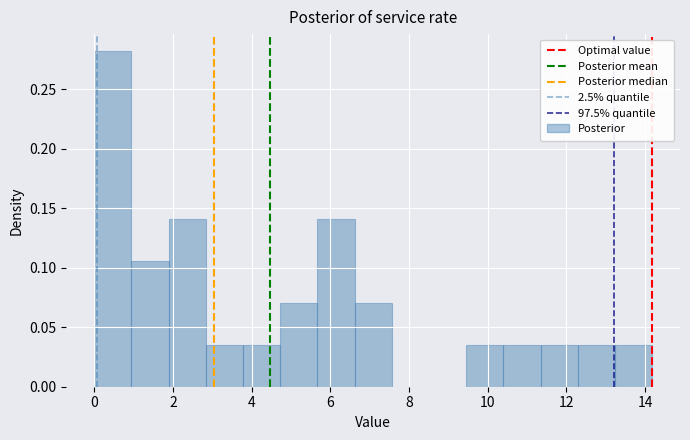

Reading left to right, transcribe this chart: for each bar, give the range it covers on the x-axis and its height. Neither the bar edges nor the heights are printed on the chart, so give them approximately, as read against the axes.

0.0 to 1.0: 0.280
1.0 to 1.8: 0.105
1.8 to 2.8: 0.140
2.8 to 3.8: 0.035
3.8 to 4.8: 0.035
4.8 to 5.6: 0.070
5.6 to 6.6: 0.140
6.6 to 7.6: 0.070
7.6 to 8.6: 0
8.6 to 9.4: 0
9.4 to 10.4: 0.035
10.4 to 11.4: 0.035
11.4 to 12.2: 0.035
12.2 to 13.2: 0.035
13.2 to 14.2: 0.035